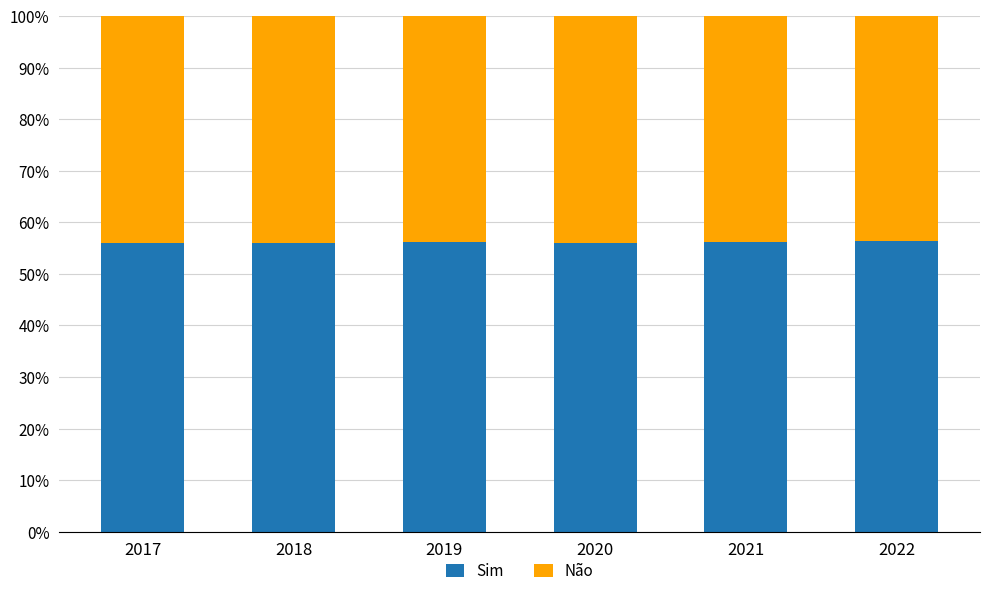

How many data points does each series have?

6